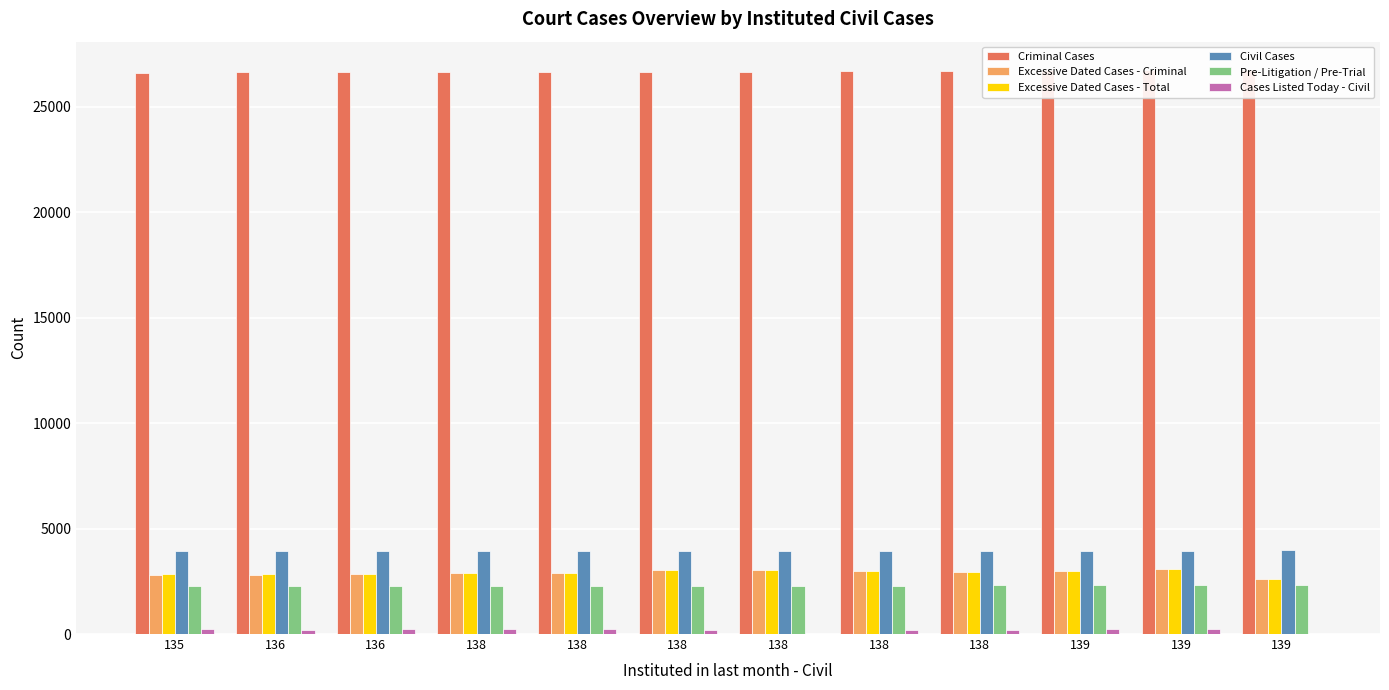

Which series has the largest total across all categories?

Criminal Cases